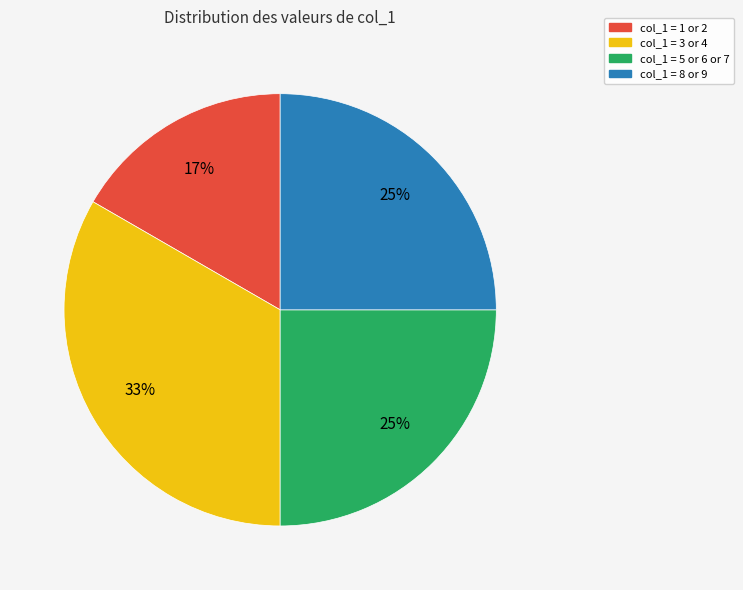

What percentage is the col_1 = 5 or 6 or 7 slice, to the nearest percent?

25%